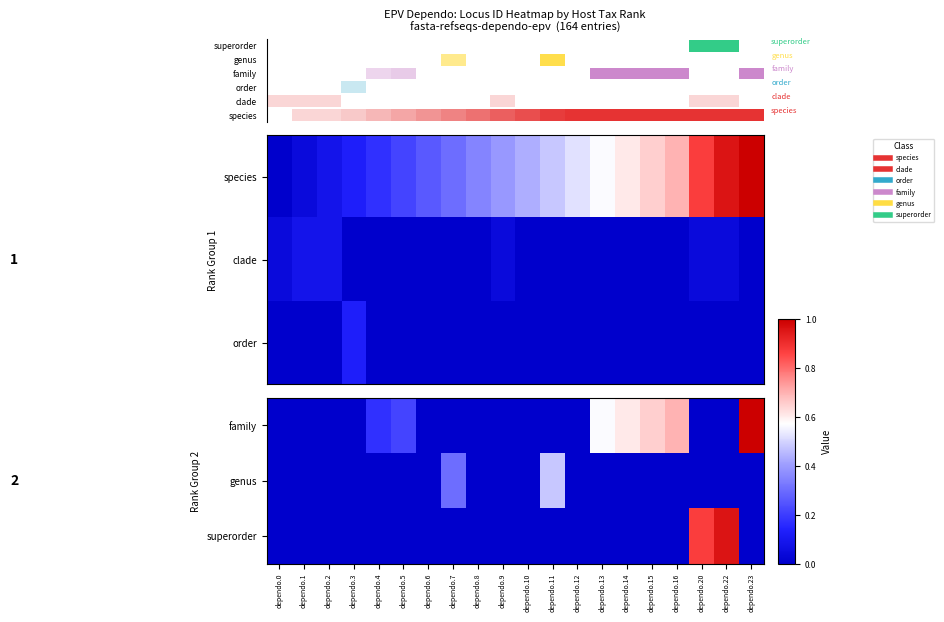

Between dependo.7 and dependo.0, which is larger?

dependo.7